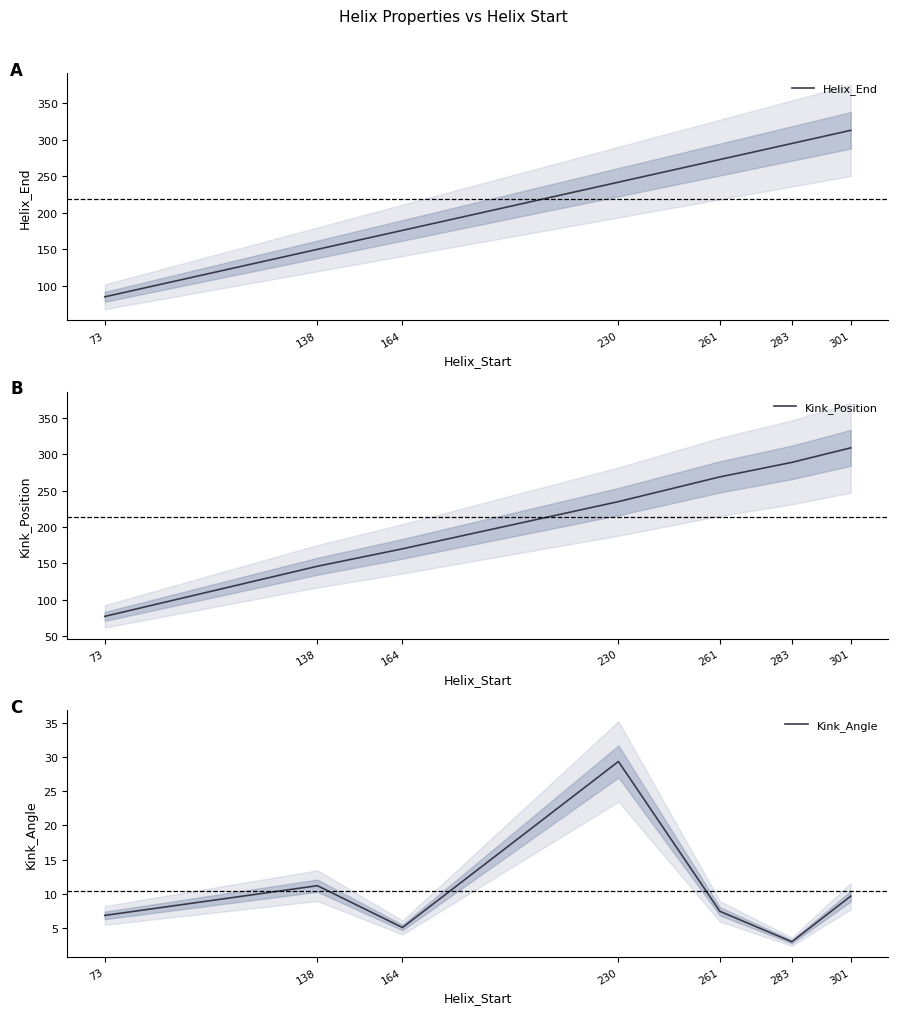

Count the number of categories in the chart.

7